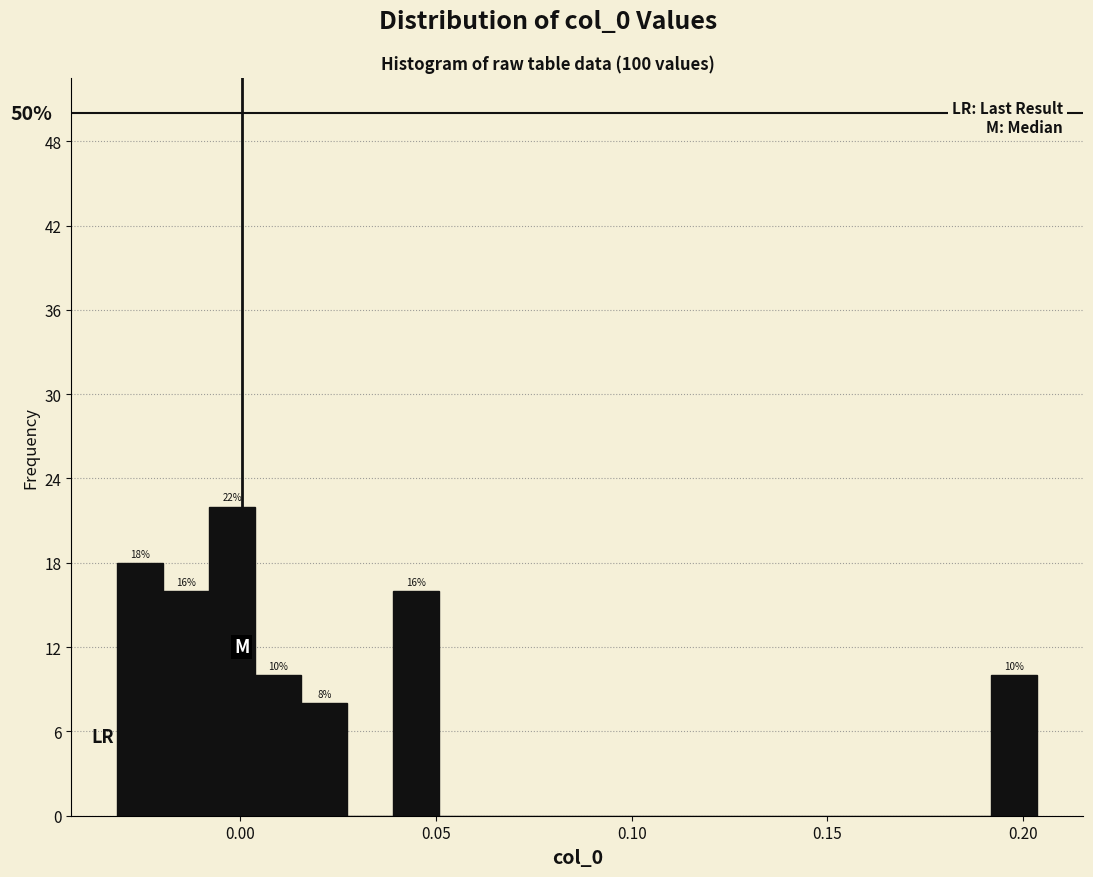

Read against the x-axis, roughly where is the centre of the tallest bar?

0.000